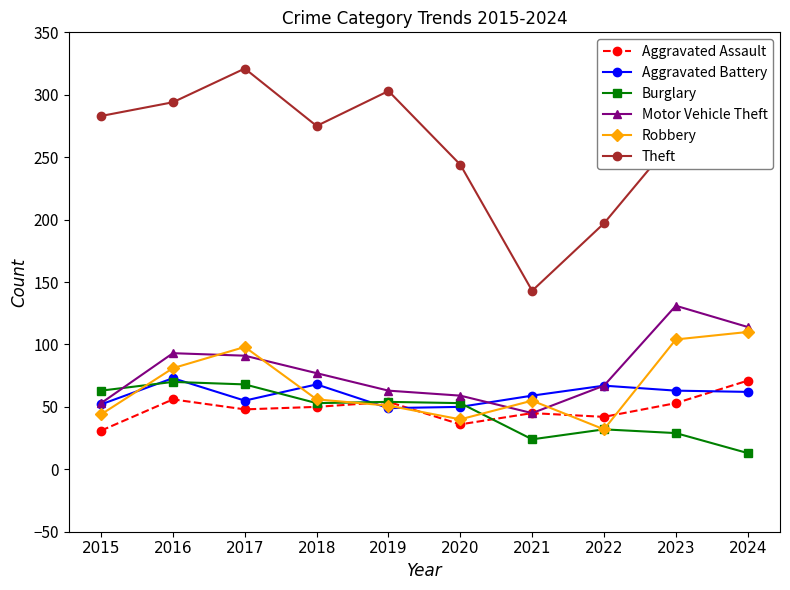

Which series ends up on top after the final intersection of Aggravated Assault and Aggravated Battery?

Aggravated Assault